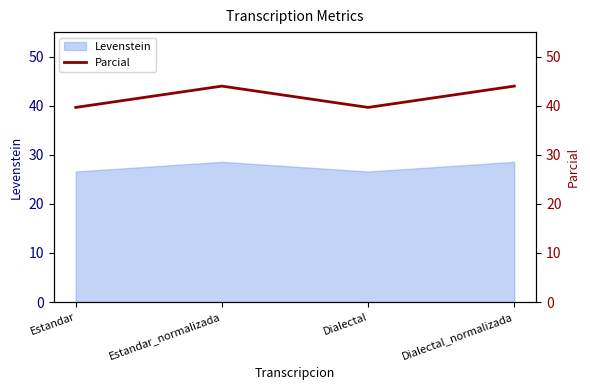

Where does the Levenstein series first go above 28?

Estandar_normalizada